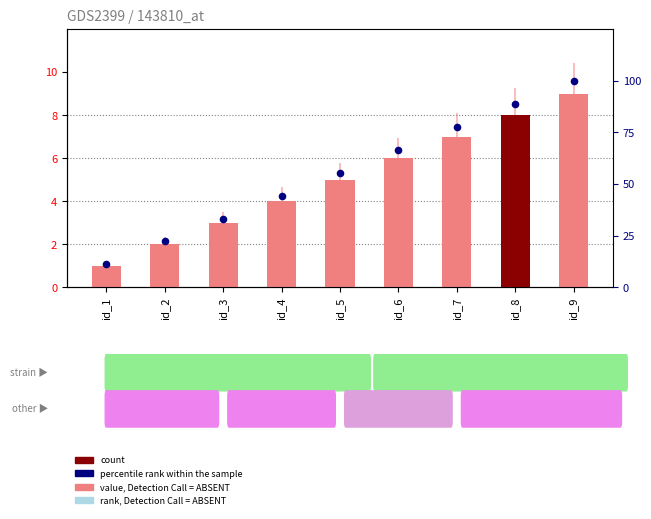

Which series has the largest total across all categories?

percentile rank within the sample